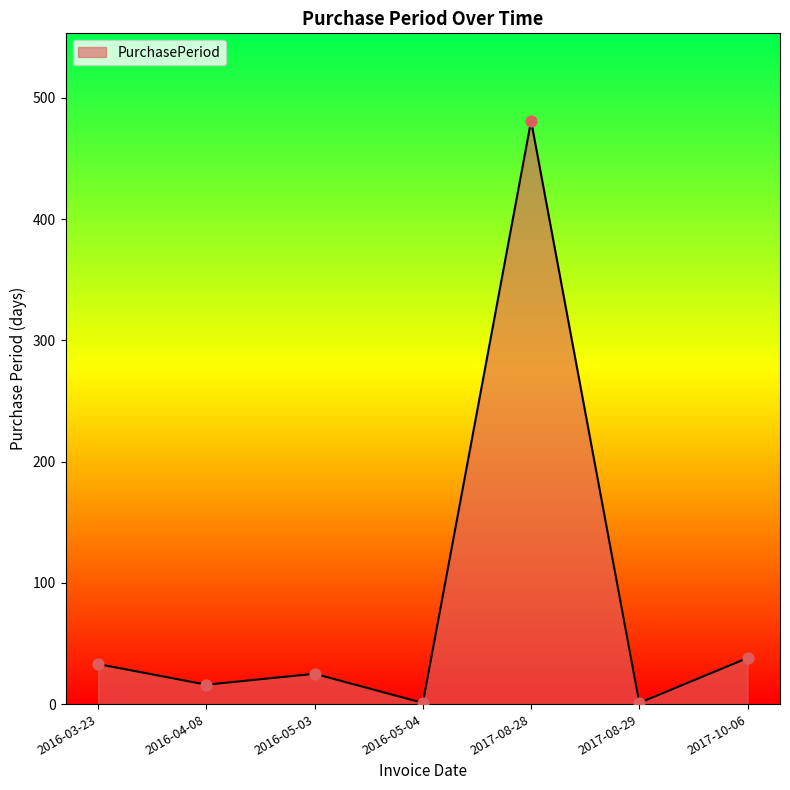

What is the change in value from 2016-03-23 to 2017-08-28?

+448